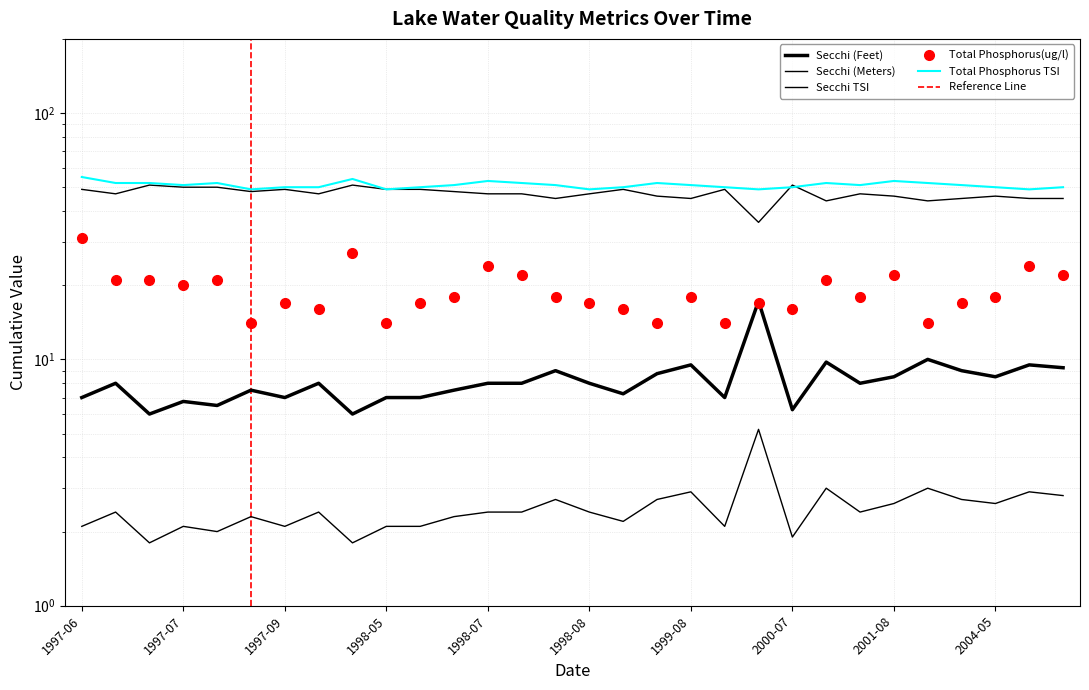

What is the highest value of the Total Phosphorus(ug/l) series?

31.0